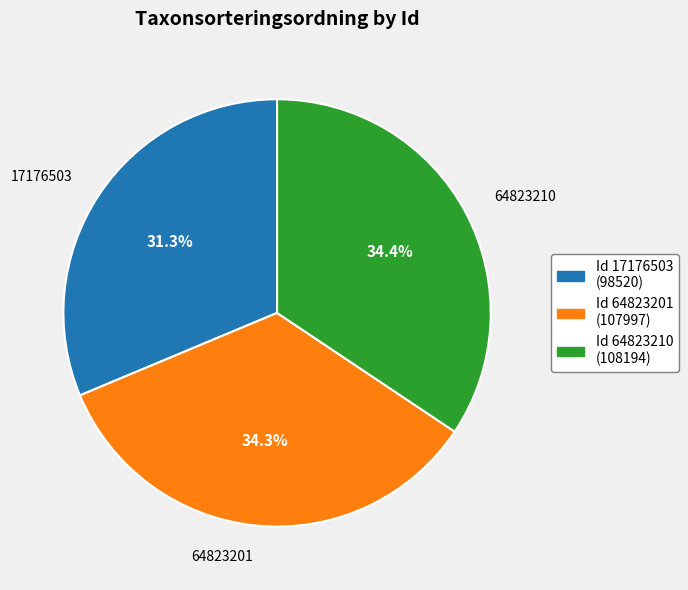

Does any single category account for the majority?

No